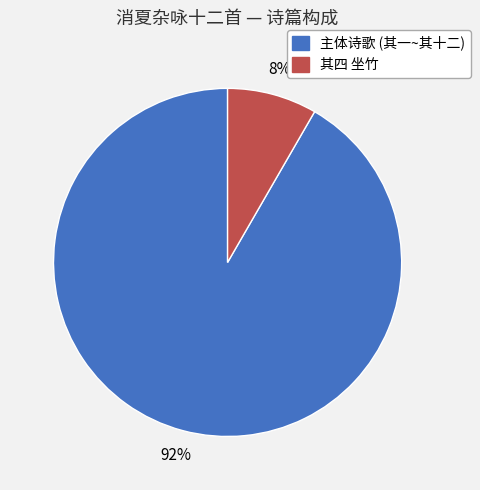

To the nearest percent, what is the average slice percentage?

50%